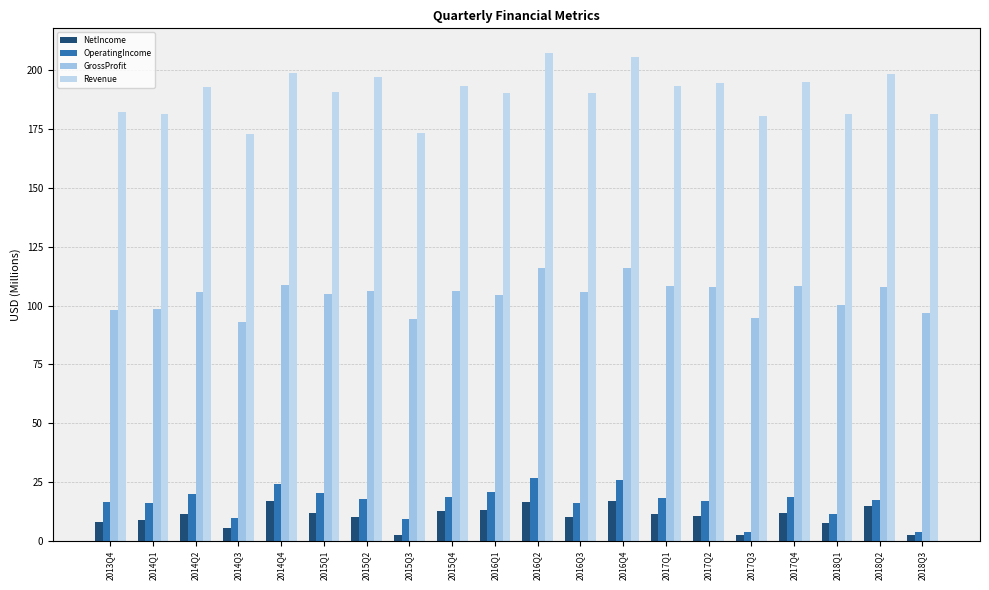

Rank the series at 2017Q2 from lowest to highest value.

NetIncome, OperatingIncome, GrossProfit, Revenue